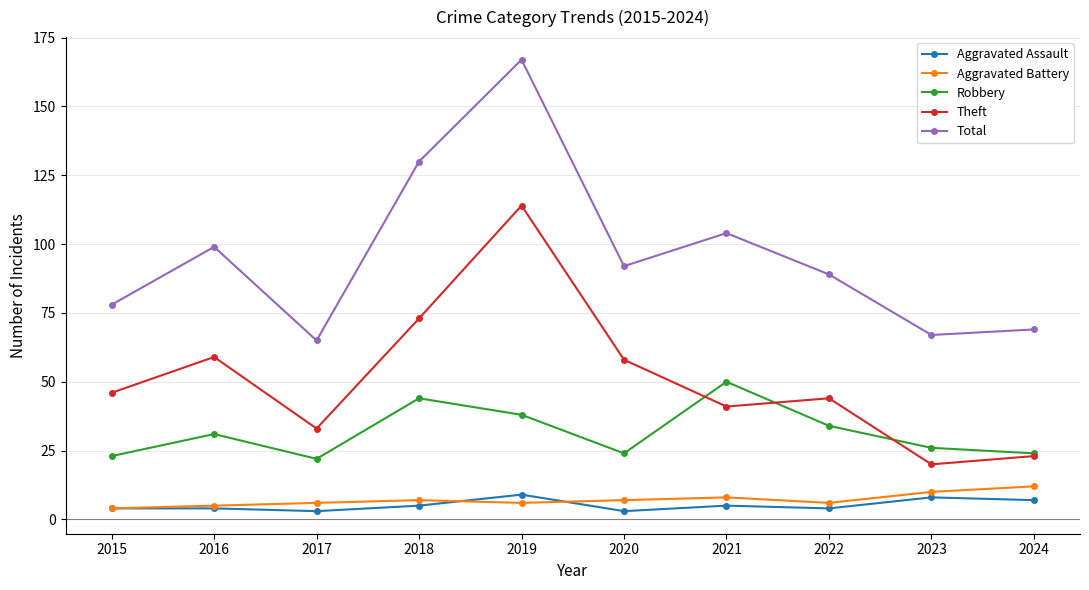

At which label does Total reach its minimum?

2017